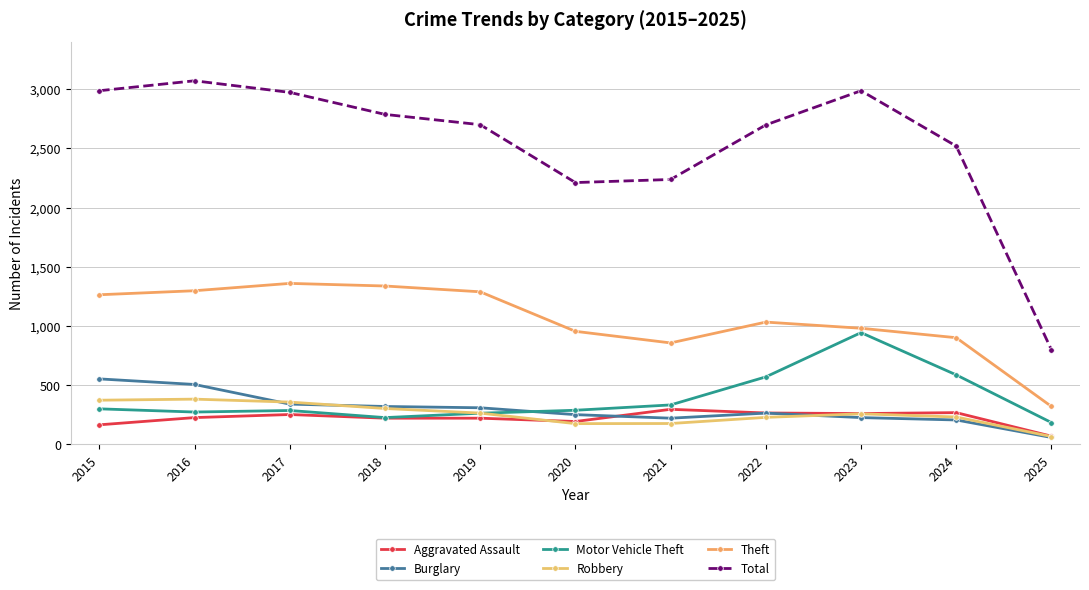

True or false: Motor Vehicle Theft and Theft intersect in this chart.

False